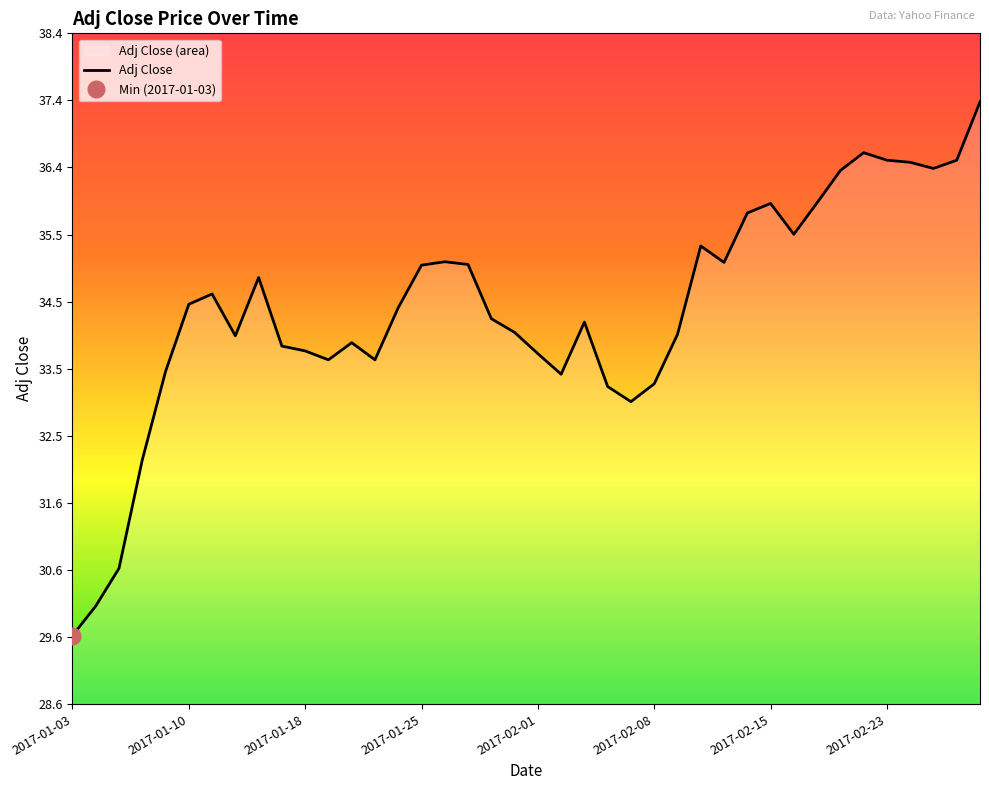

Is it true that the value at 36 is 36.5?

True